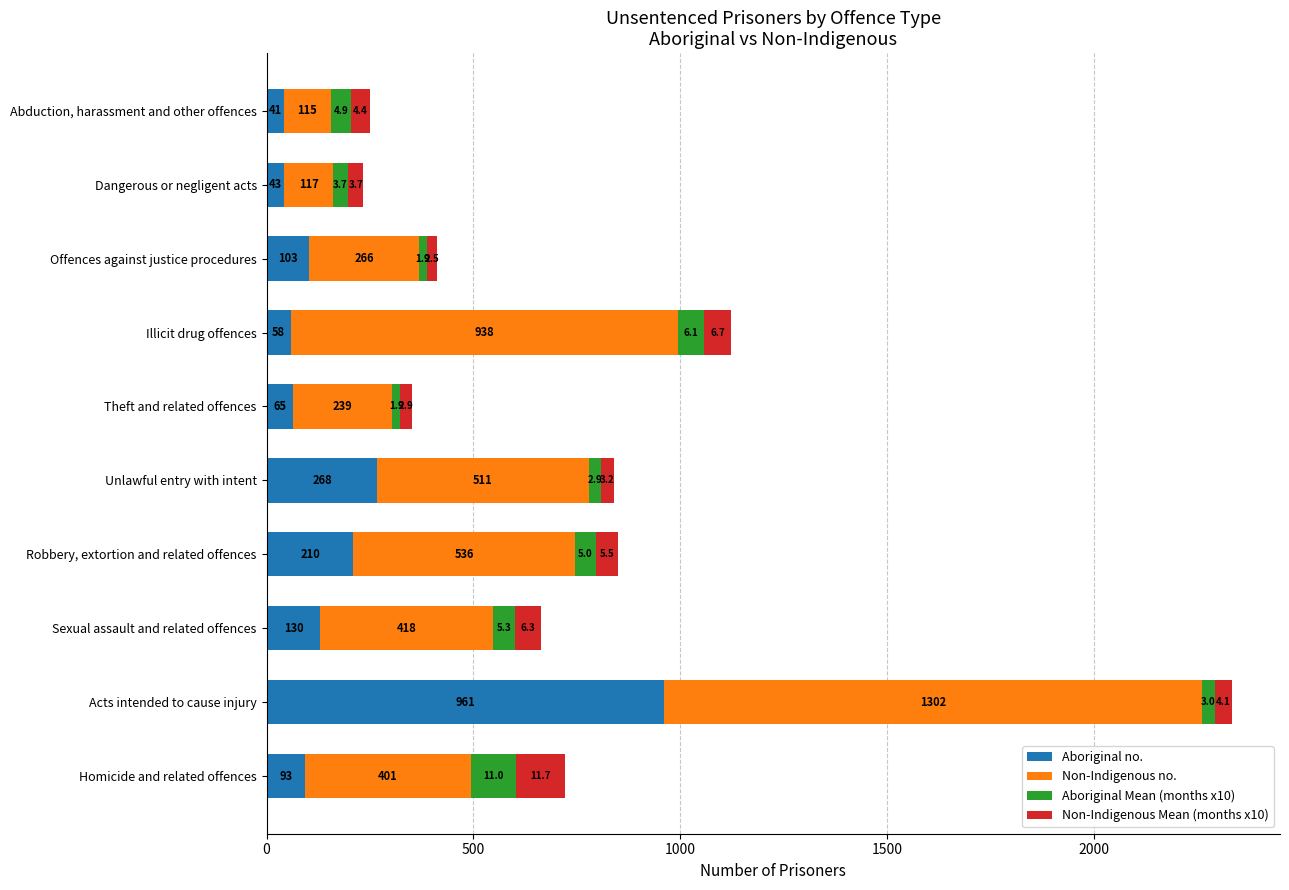

What is the difference between the maximum and minimum values in the Aboriginal no. series?

920